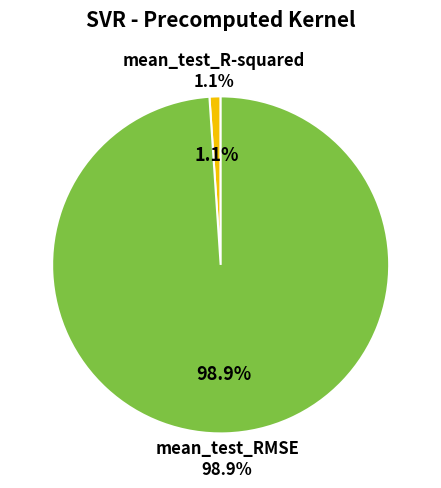

What percentage is NOT represented by mean_test_R-squared?

98.9%